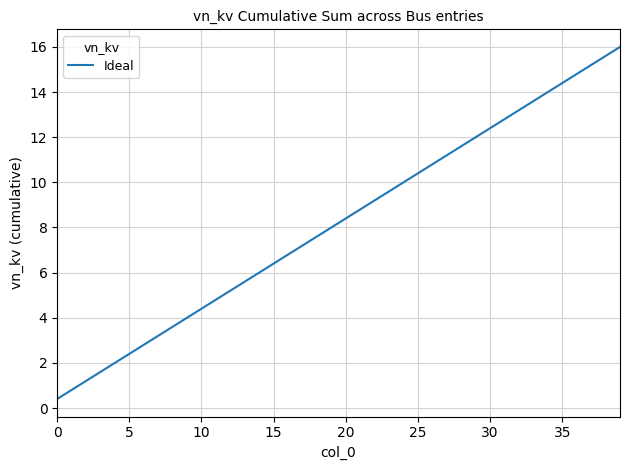

Reading left to right, what are all the values shown in this chart?

0.4	0.8	1.2	1.6	2.0	2.4	2.8	3.2	3.6	4.0	4.4	4.8	5.2	5.6	6.0	6.4	6.8	7.2	7.6	8.0	8.4	8.8	9.2	9.6	10.0	10.4	10.8	11.2	11.6	12.0	12.4	12.8	13.2	13.6	14.0	14.4	14.8	15.2	15.6	16.0